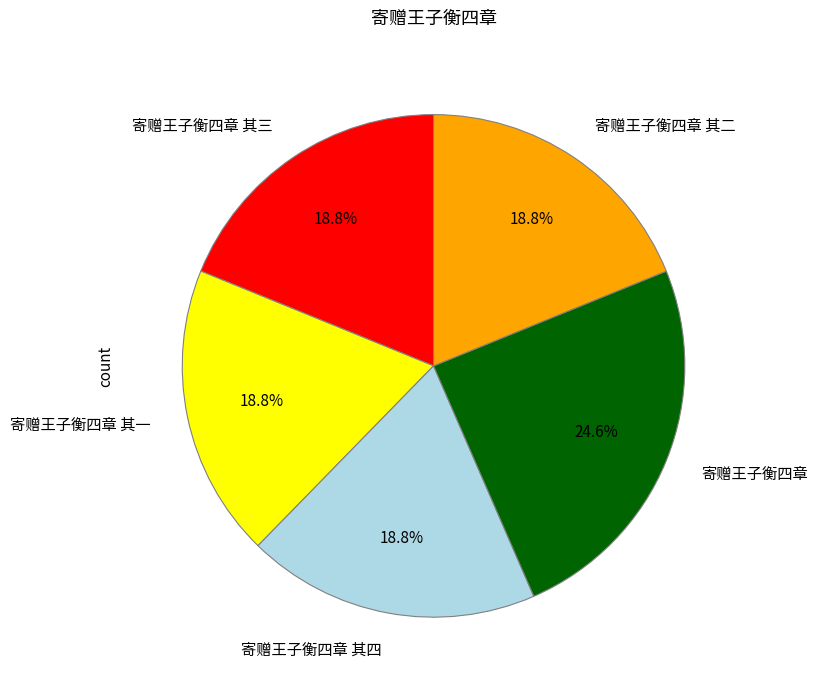

To the nearest percent, what is the combined percentage of 寄赠王子衡四章 and 寄赠王子衡四章 其三?

43%